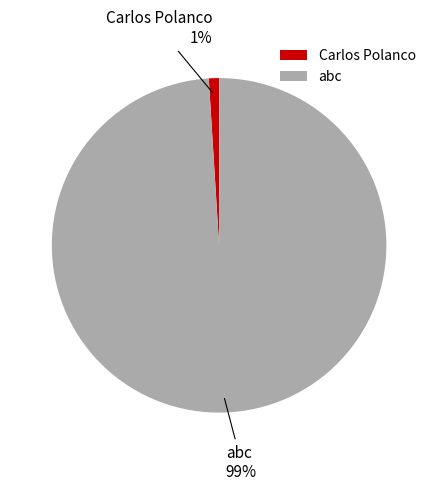

Rank the categories by value from lowest to highest.

Carlos Polanco, abc